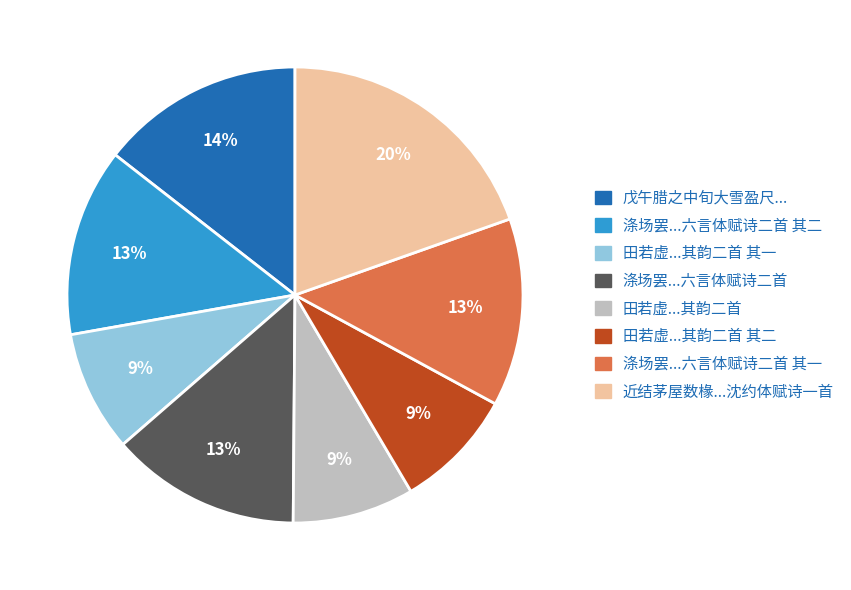

Is there a majority slice in this chart?

No